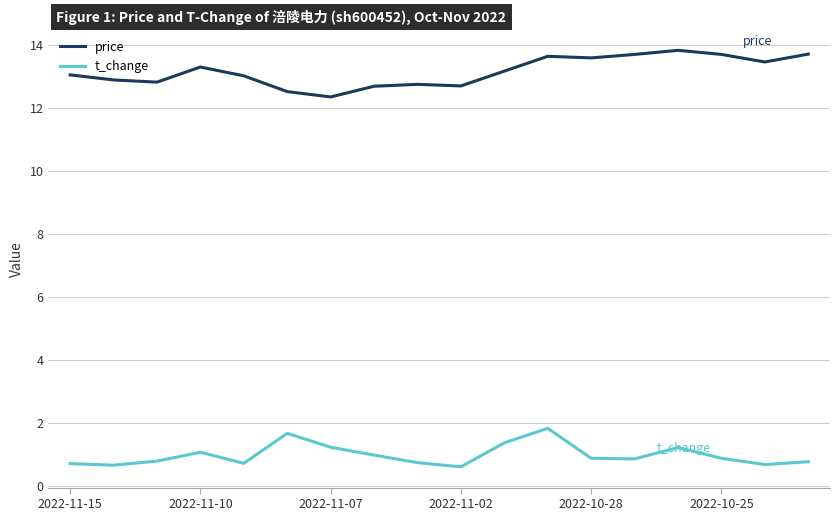

List the series in order of their overall mean, lowest first.

t_change, price